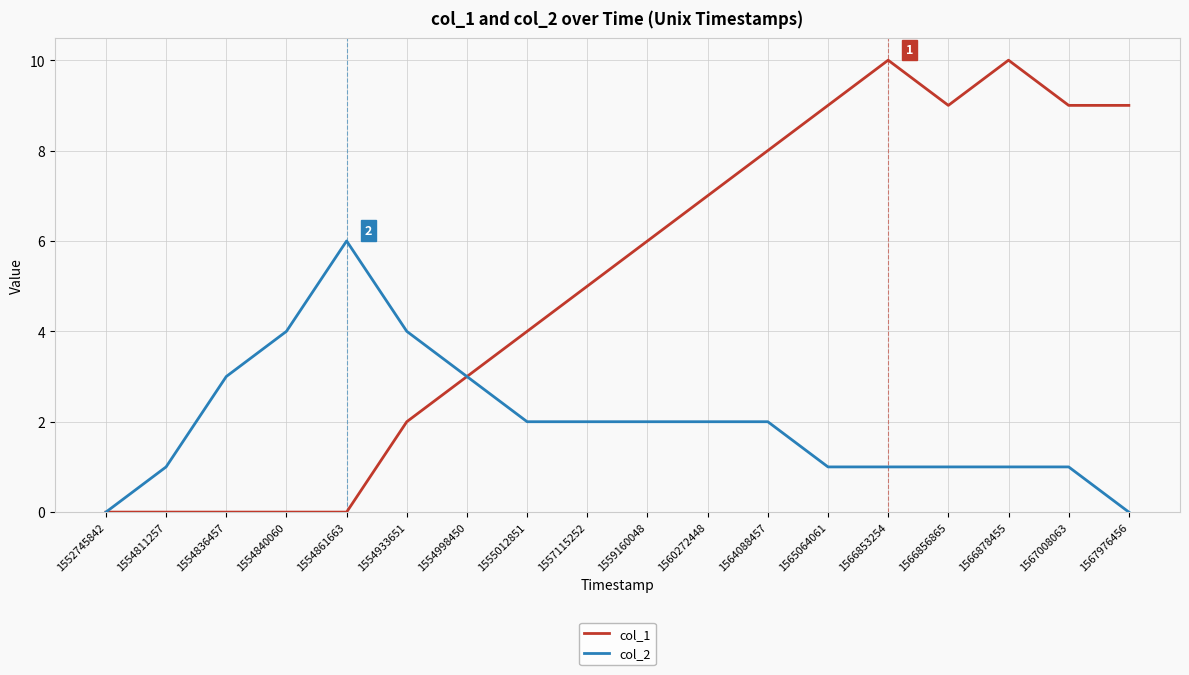

What is the greatest value displayed?

10